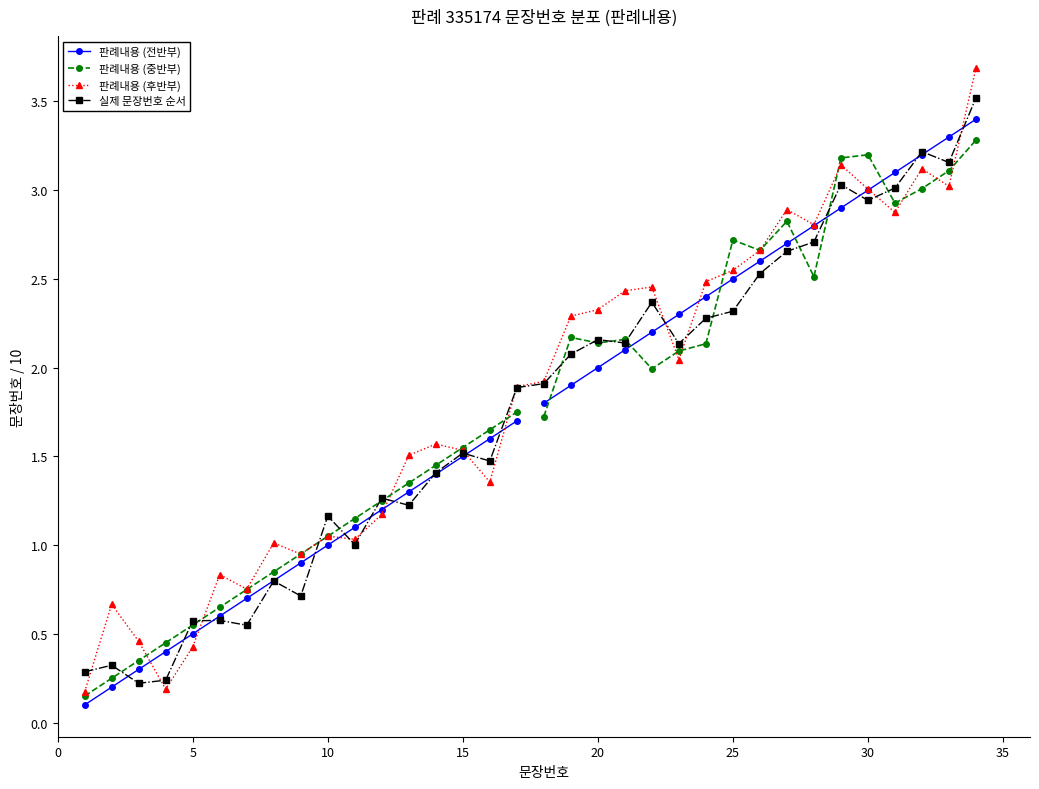

True or false: 실제 문장번호 순서 has more than 1 points higher than both neighbors.

True